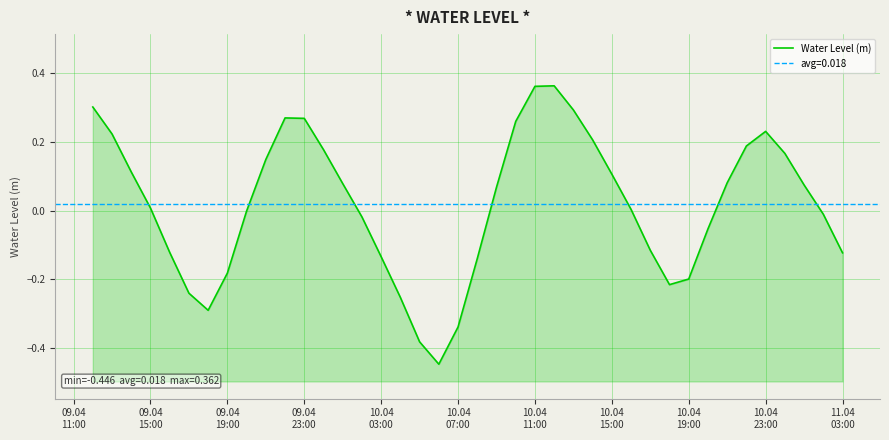

What is the difference between the maximum and minimum values?

0.8